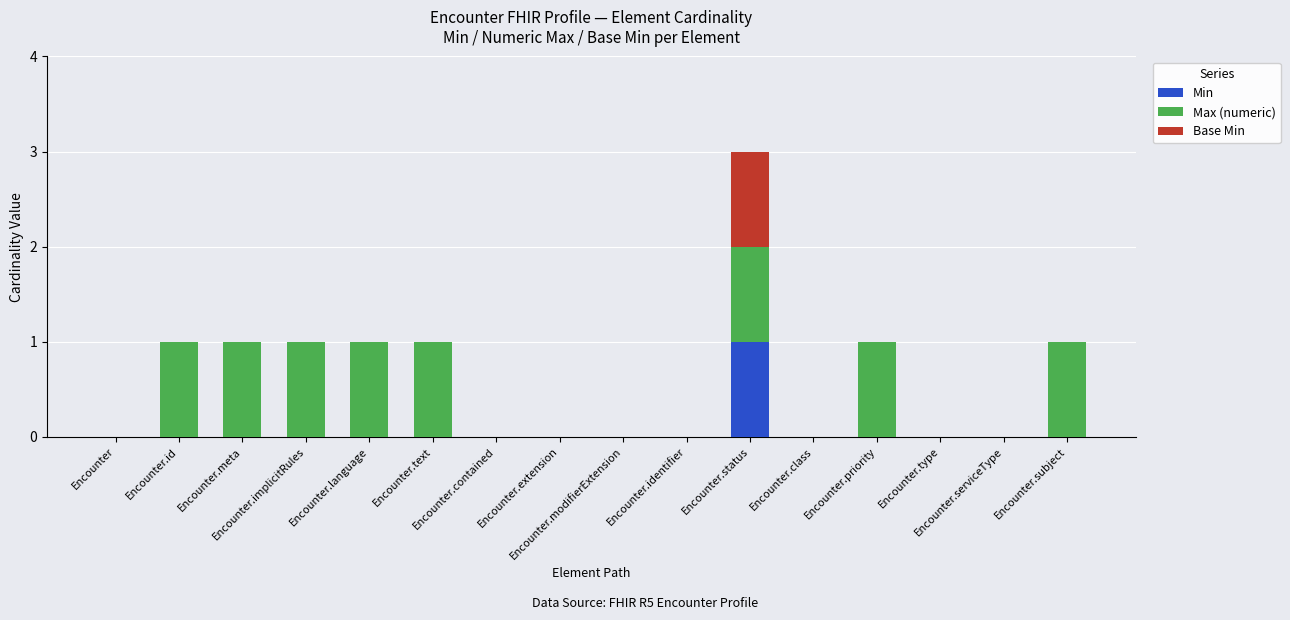

What is the difference between the maximum and minimum values in the Max (numeric) series?

1